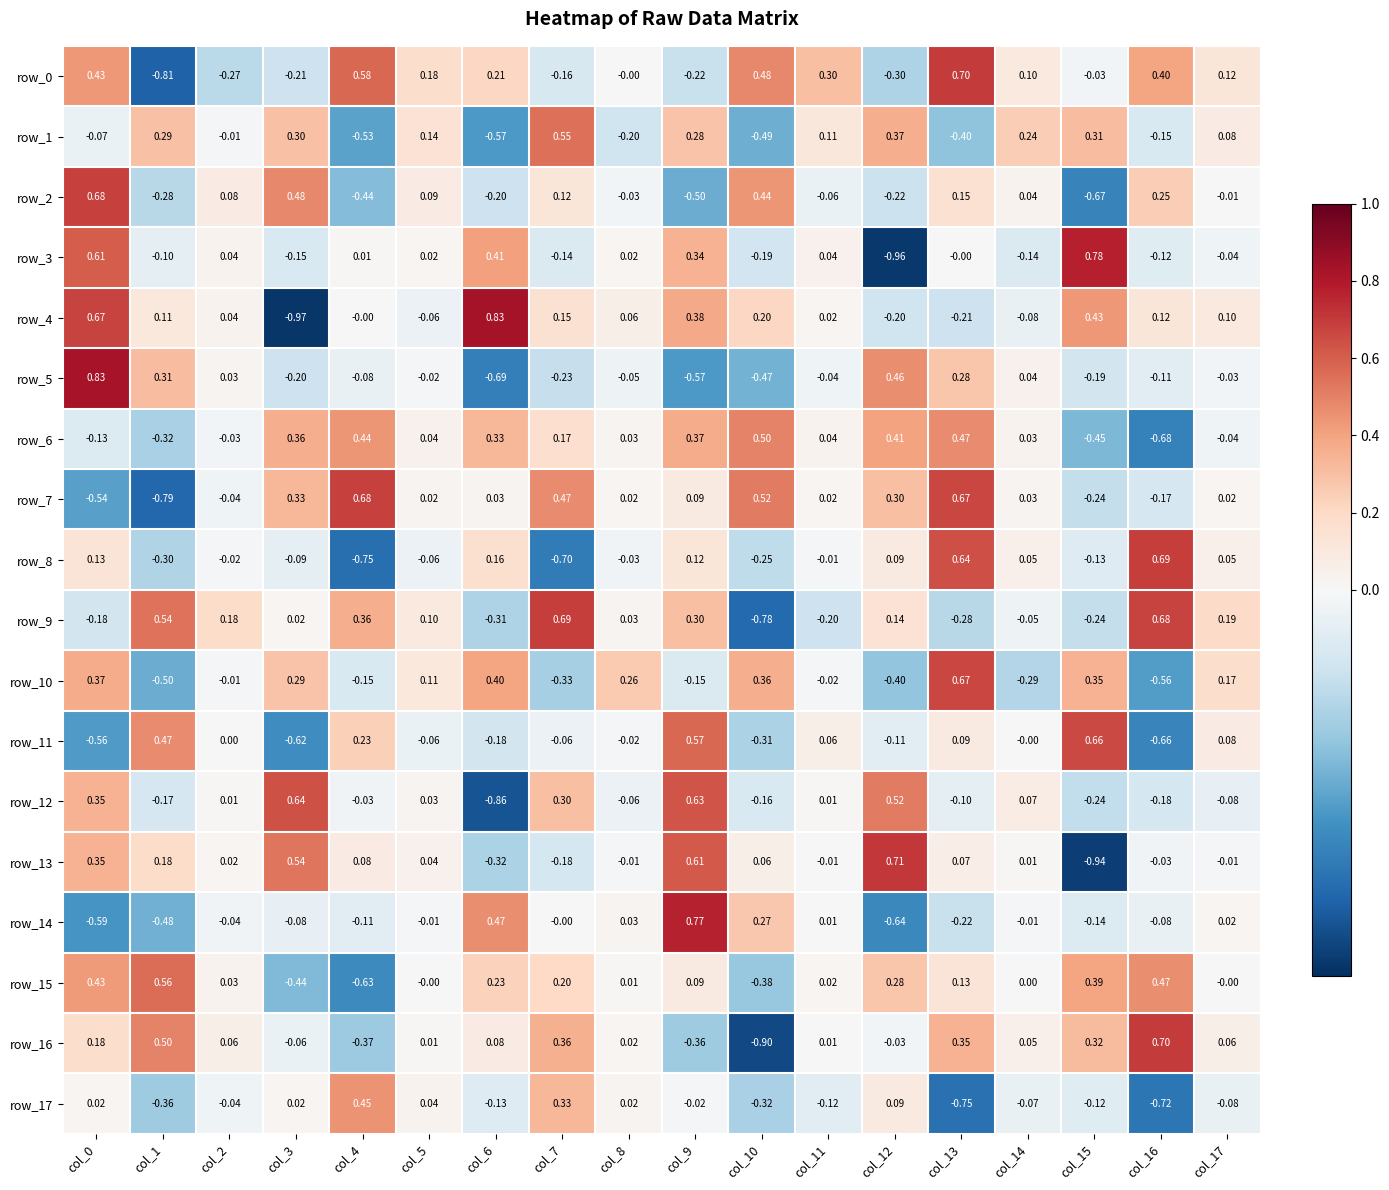

What is the lowest value of the row_11 series?

-0.7